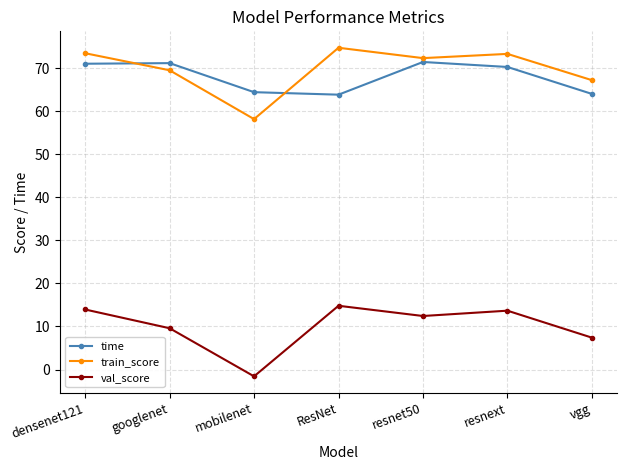

How many lines are shown in the chart?

3